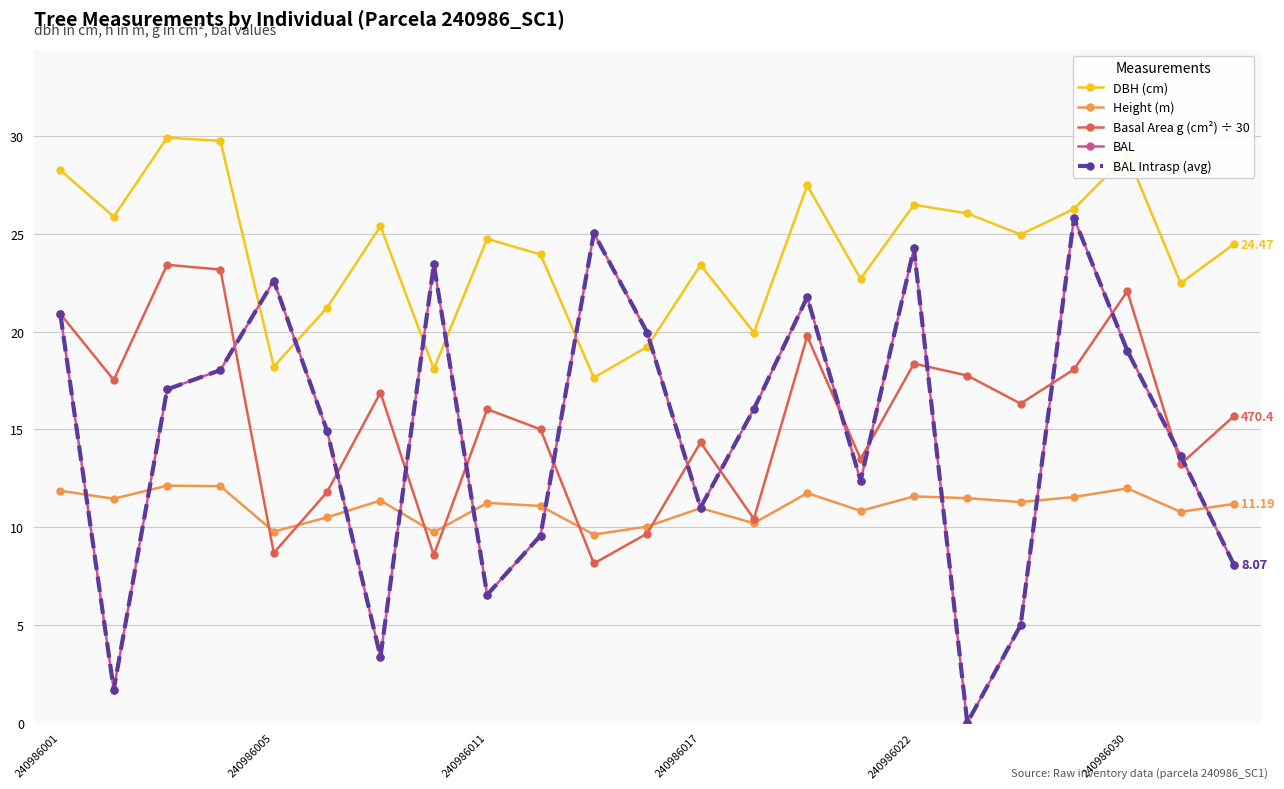

Reading left to right, transcribe all the data shown in this chart.

DBH (cm): 28.2	25.9	29.9	29.8	18.2	21.2	25.4	18.1	24.7	23.9	17.6	19.2	23.4	19.9	27.5	22.7	26.5	26.0	25.0	26.3	29.0	22.5	24.5
Height (m): 11.9	11.4	12.1	12.1	9.8	10.5	11.4	9.7	11.2	11.1	9.6	10.0	11.0	10.2	11.7	10.8	11.6	11.5	11.3	11.5	12.0	10.8	11.2
Basal Area g (cm²) ÷ 30: 20.9	17.5	23.4	23.2	8.7	11.8	16.9	8.6	16.0	15.0	8.1	9.7	14.3	10.4	19.8	13.5	18.4	17.7	16.3	18.1	22.1	13.2	15.7
BAL: 20.9	1.7	17.0	18.0	22.6	14.9	3.4	23.4	6.5	9.6	25.0	19.9	11.0	16.0	21.8	12.4	24.2	0.0	5.0	25.8	19.0	13.7	8.1
BAL Intrasp (avg): 20.9	1.7	17.0	18.0	22.6	14.9	3.4	23.4	6.5	9.6	25.0	19.9	11.0	16.0	21.8	12.4	24.2	0.0	5.0	25.8	19.0	13.7	8.1